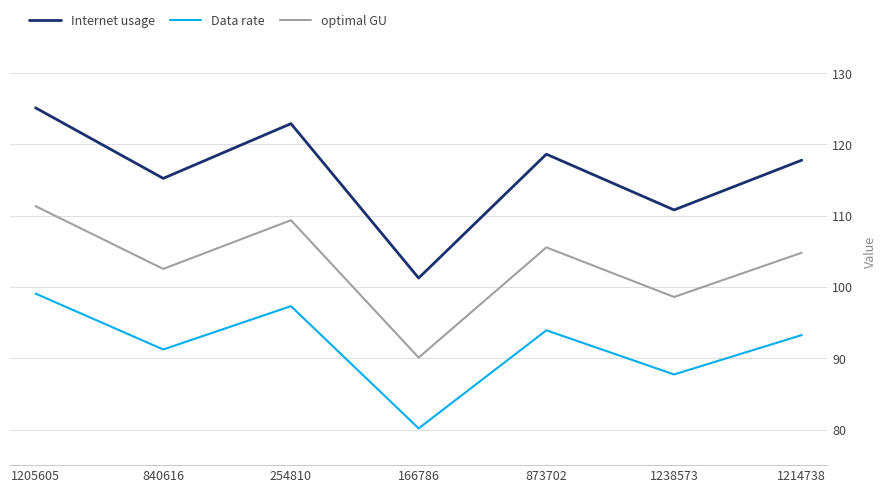

What are all the series names shown in the legend?

Internet usage, Data rate, optimal GU